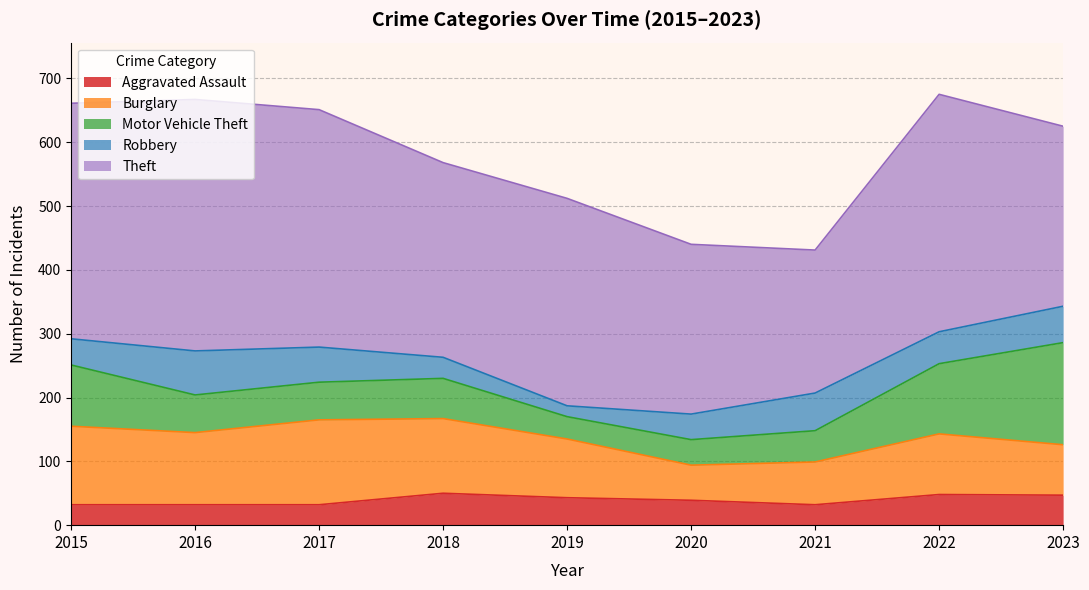

How many interior local peaks does the Motor Vehicle Theft series have?

1